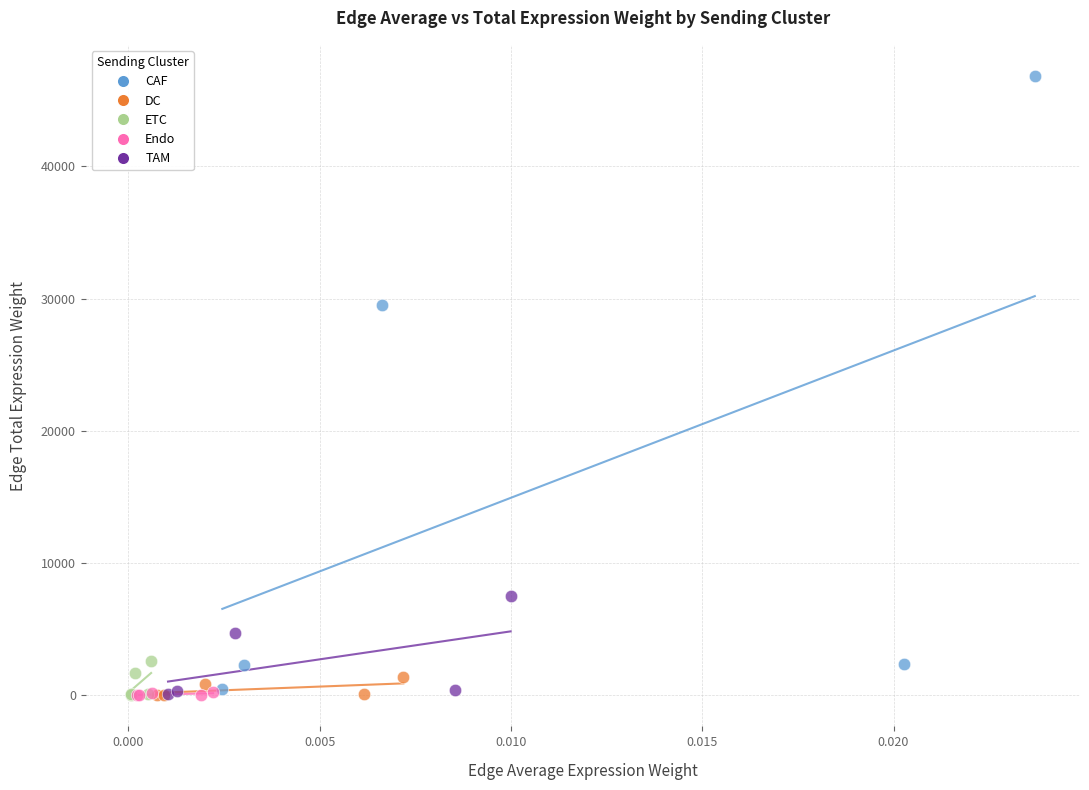

What are all the series names shown in the legend?

CAF, DC, ETC, Endo, TAM